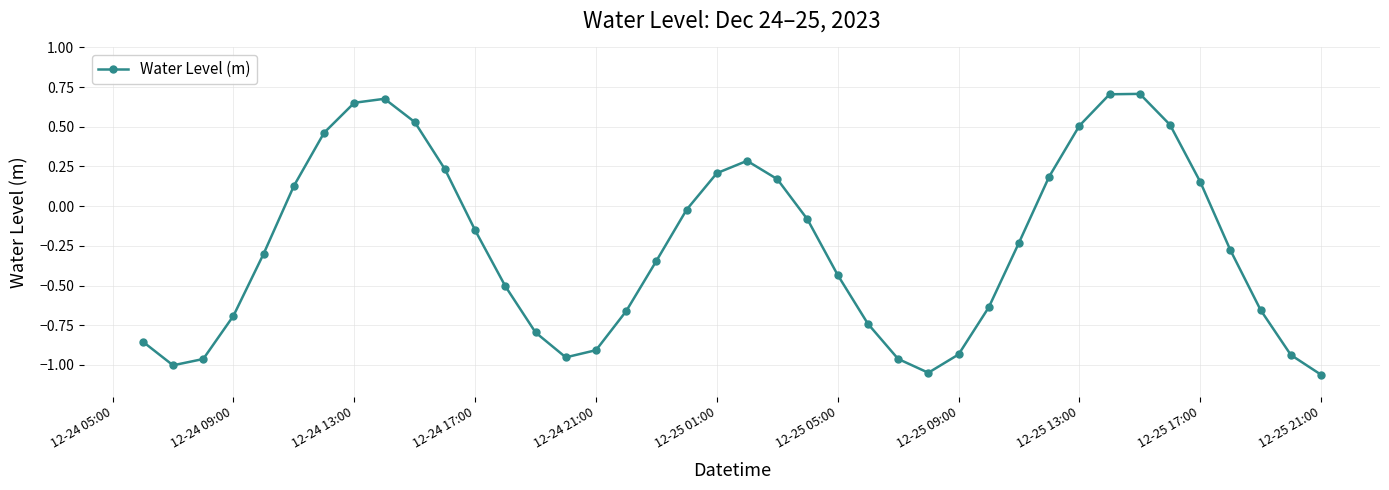

What is the value of the 14th point from the left?

-0.8